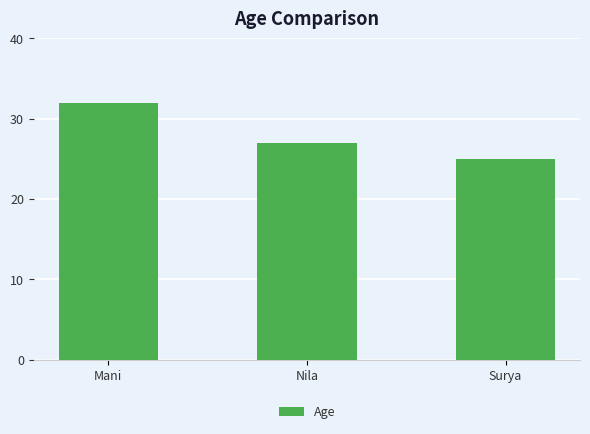

What is the label of the 1st bar from the left?

Mani